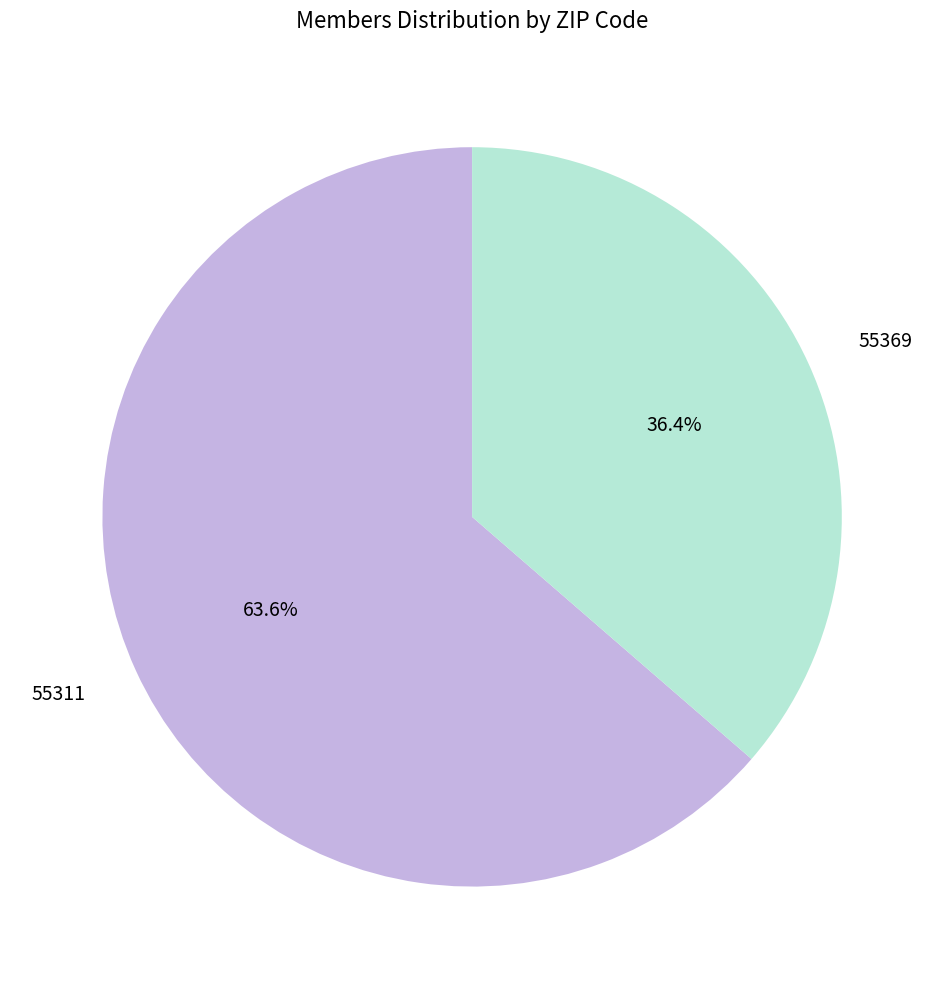

Is it true that 55311 is 1% of the pie?

False